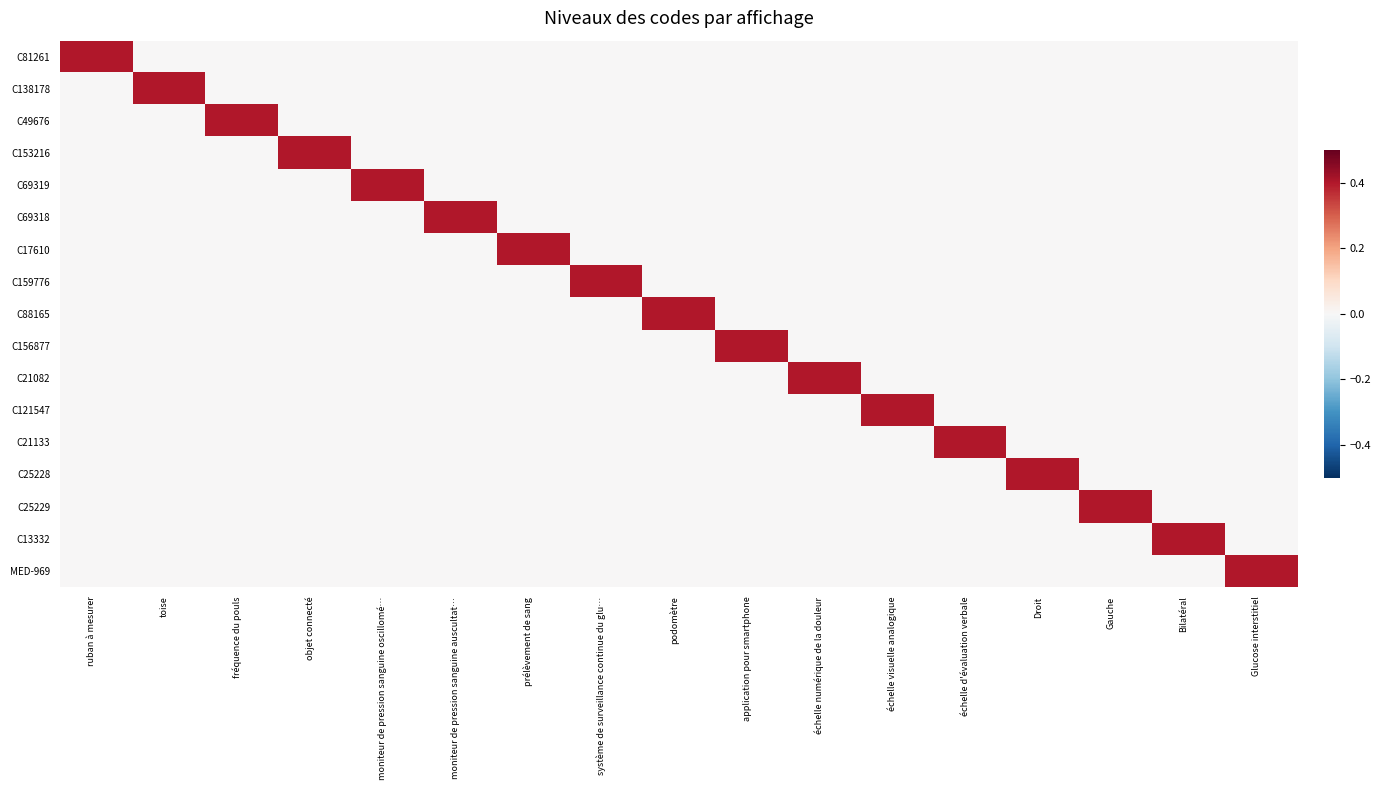

At which category is the sum across all series the highest?

ruban à mesurer